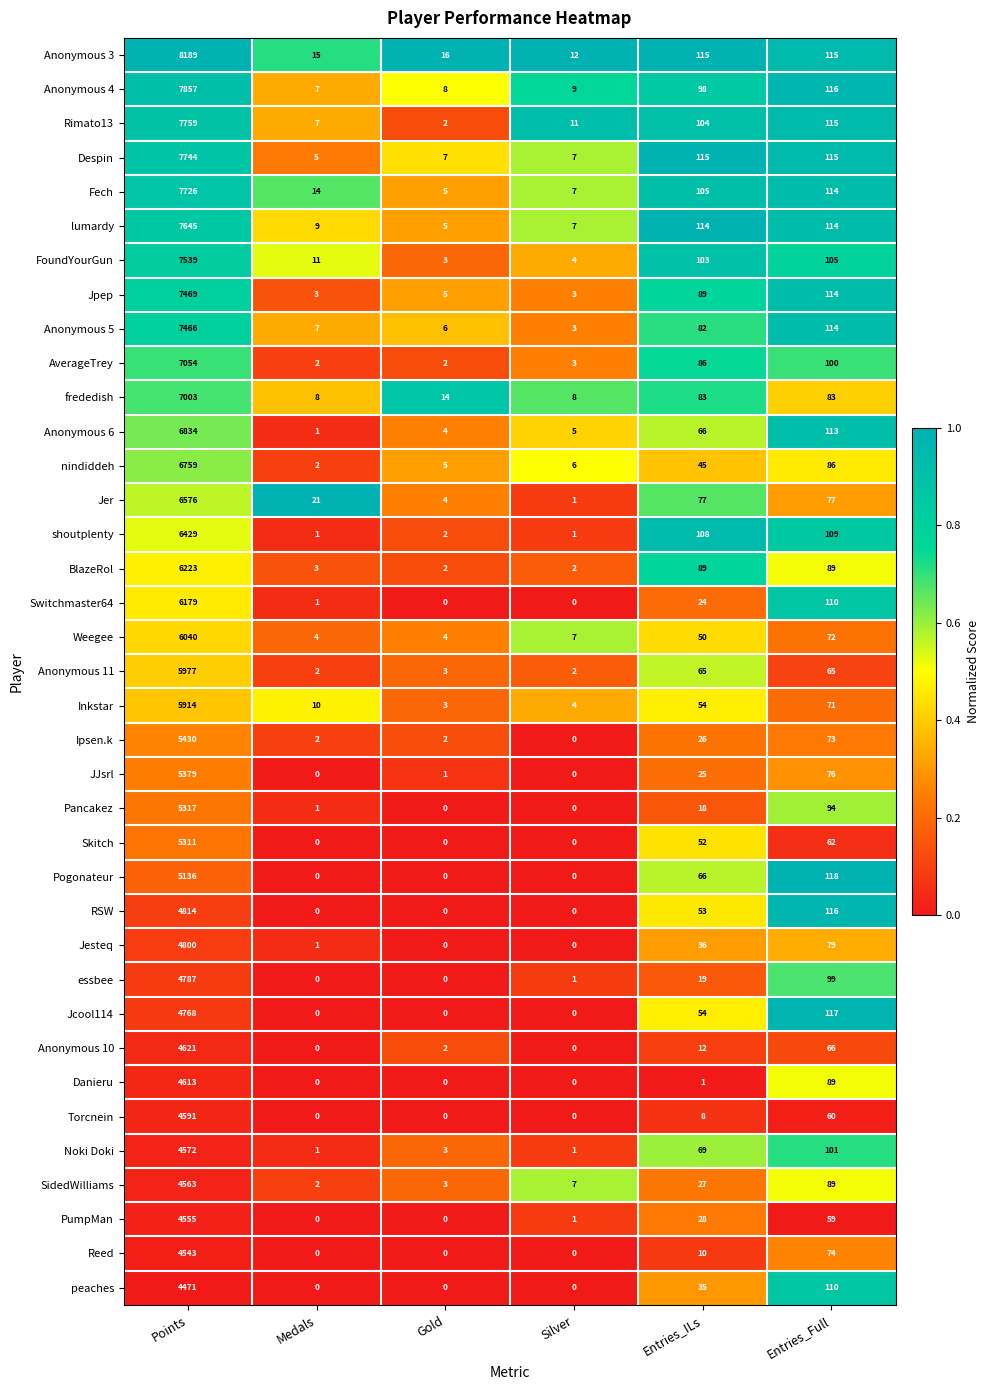

What value does the Jpep series have at Points?

7469